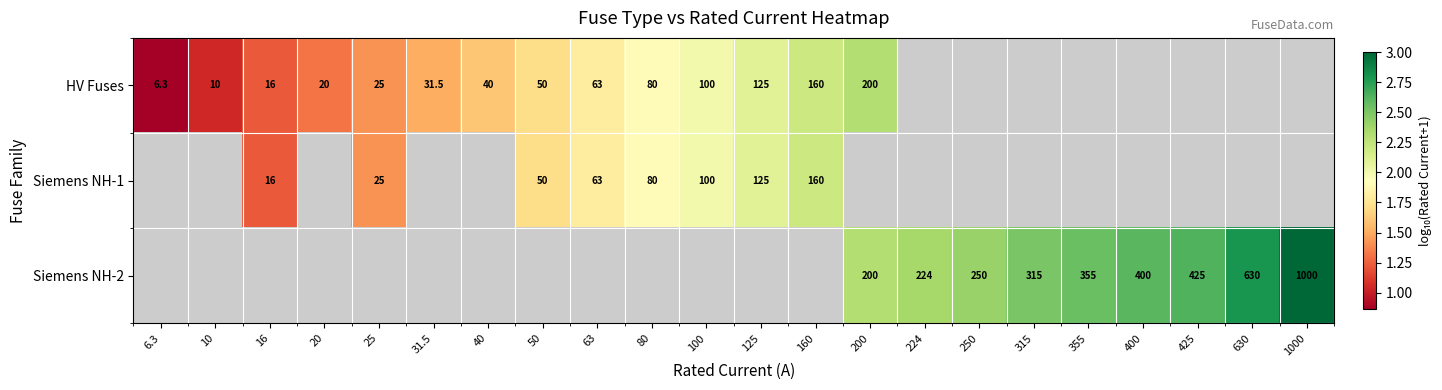

At how many categories does at least one series exceed 2?

12